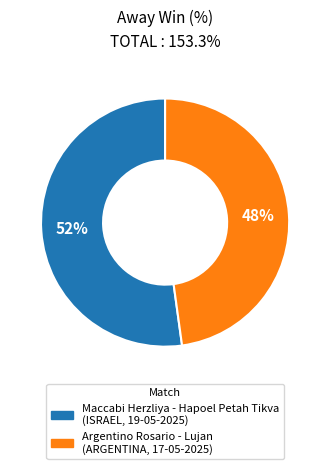

To the nearest percent, what is the difference between the largest and smallest slice percentages?

4%